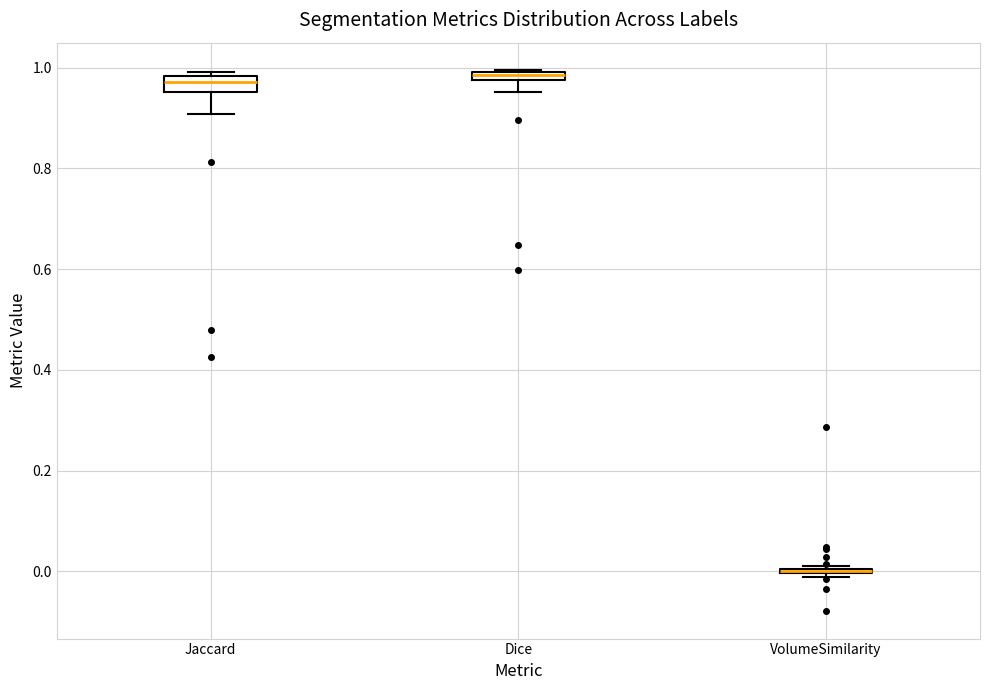

Where is the lower edge of the box for Jaccard on the y-axis? The values are not printed on the chart, so give them approximately, as read against the axis.

0.96